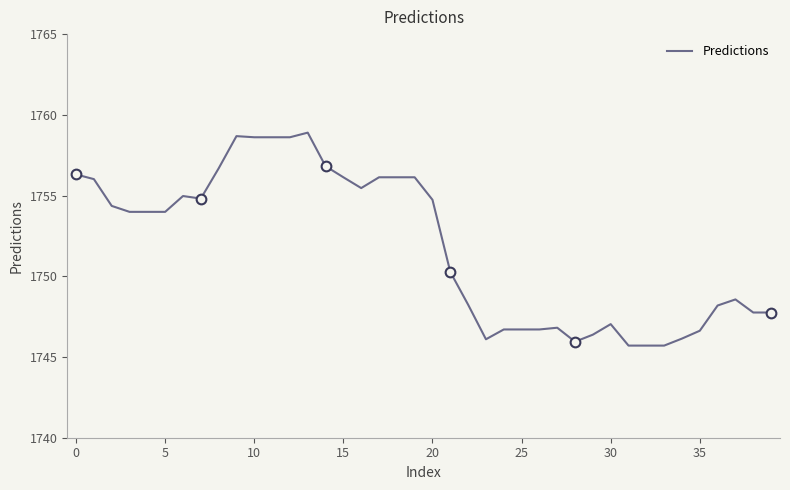

The value of Predictions at 5 is 1754.0. True or false?

True